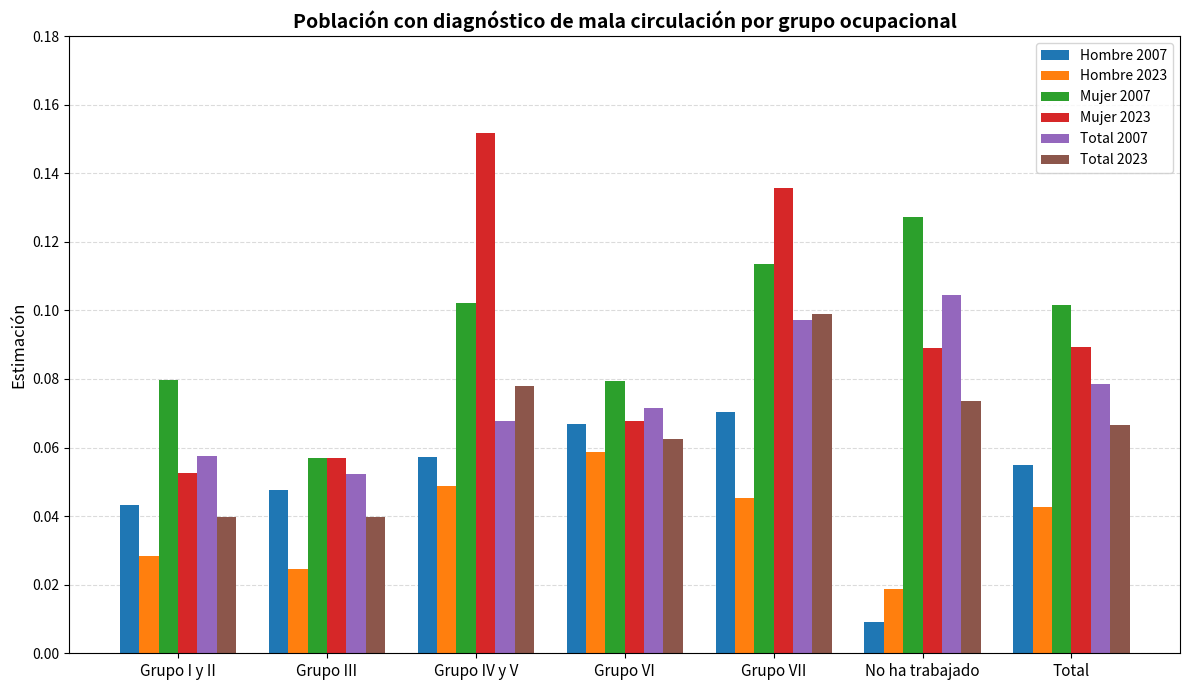

What position from the left is Grupo VI?

4